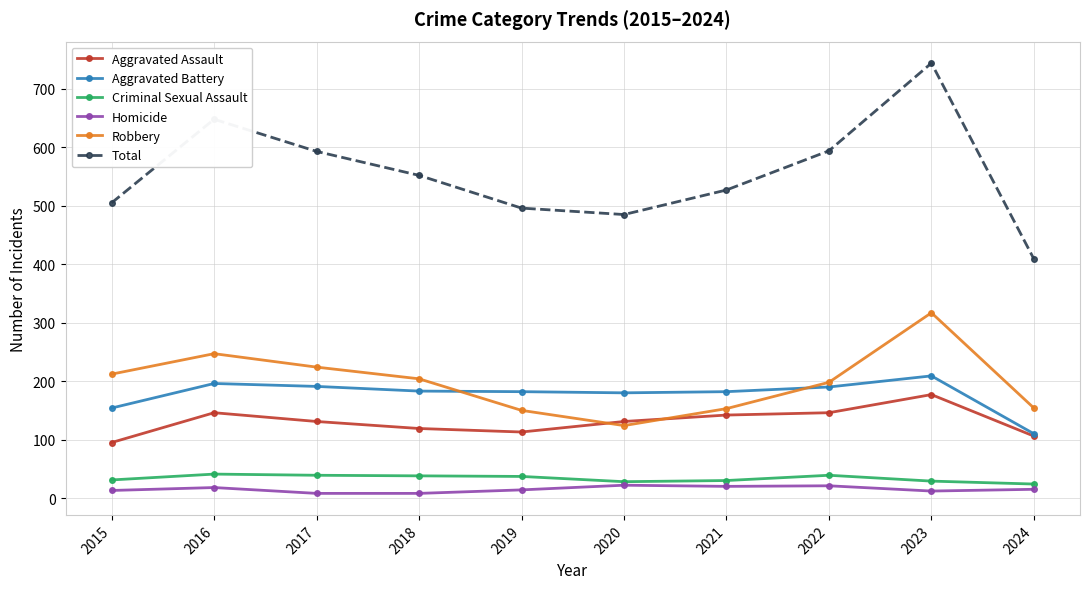

What are all the series names shown in the legend?

Aggravated Assault, Aggravated Battery, Criminal Sexual Assault, Homicide, Robbery, Total